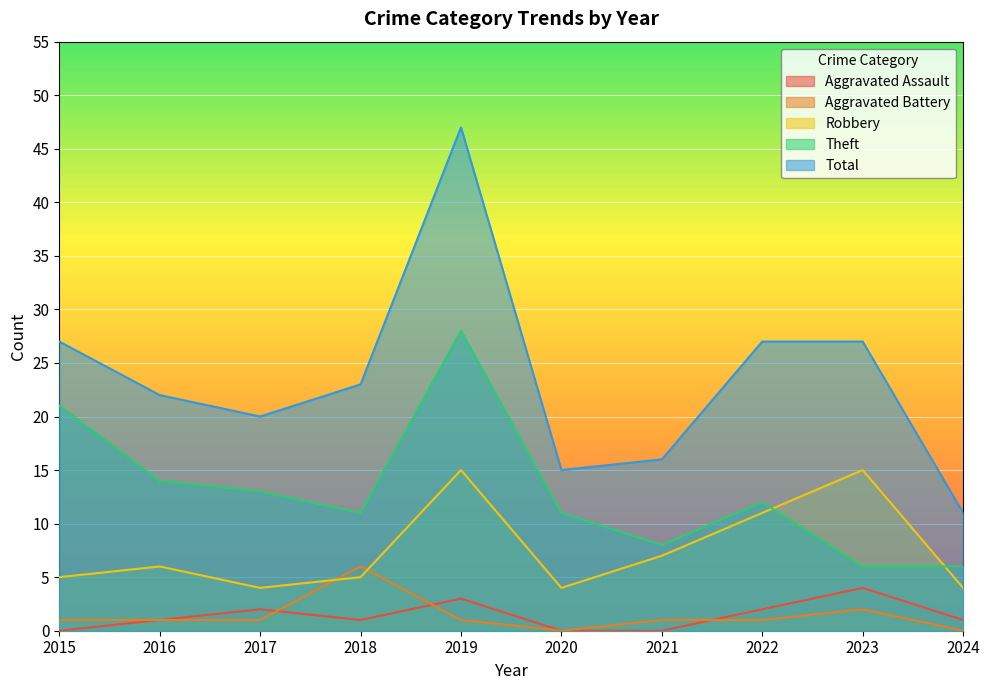

At which label does Total first exceed 23?

2015